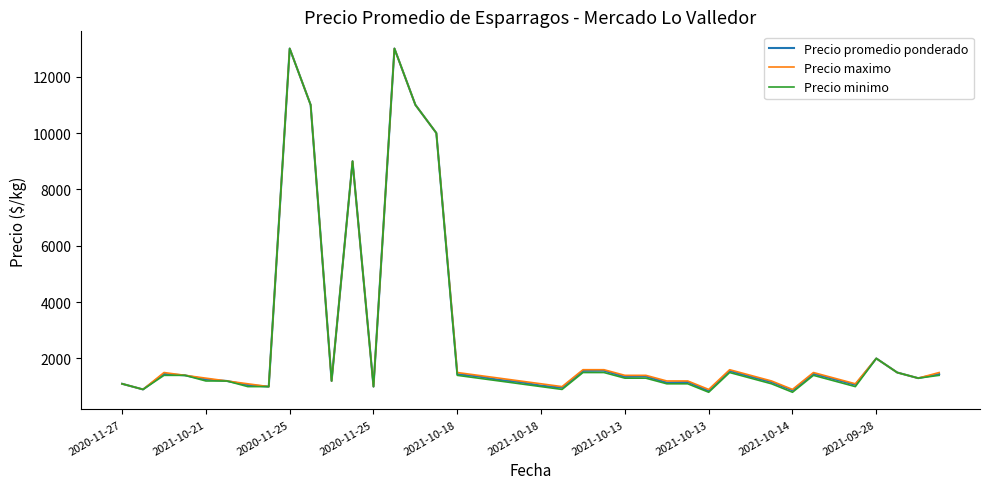

What is the maximum value for Precio maximo?

13000